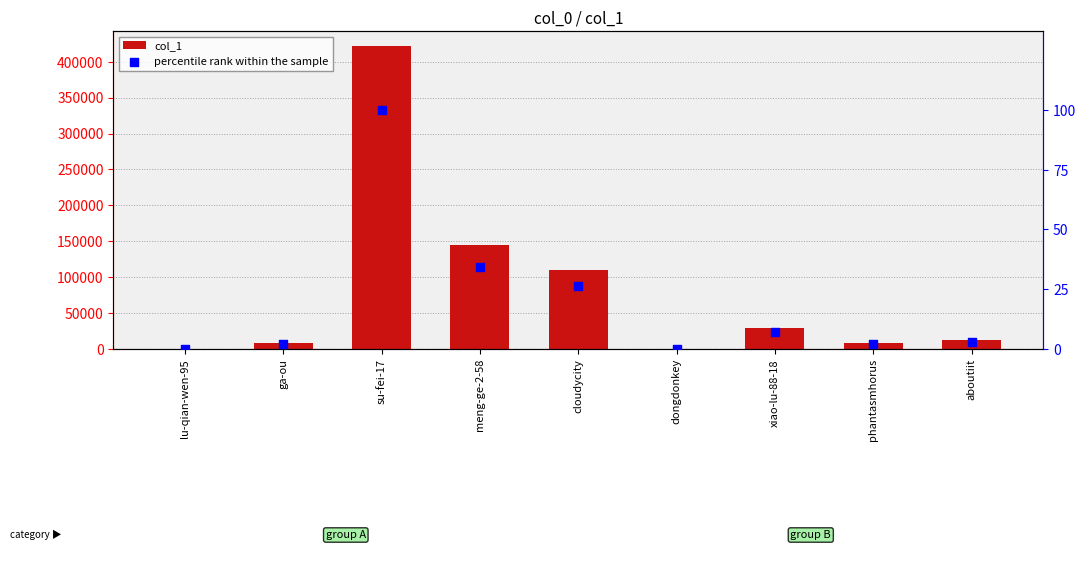

Is the value of percentile rank within the sample at dongdonkey greater than the value of col_1 at aboutiit?

No